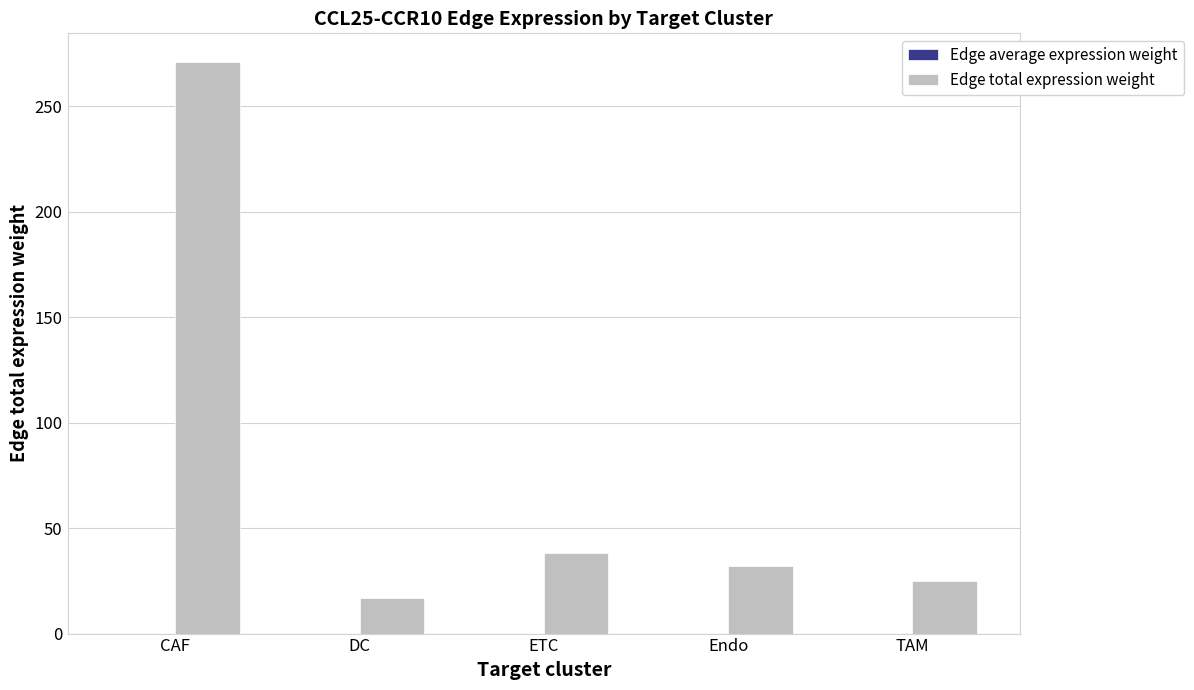

True or false: Edge total expression weight has a value of 271.1 at CAF.

True